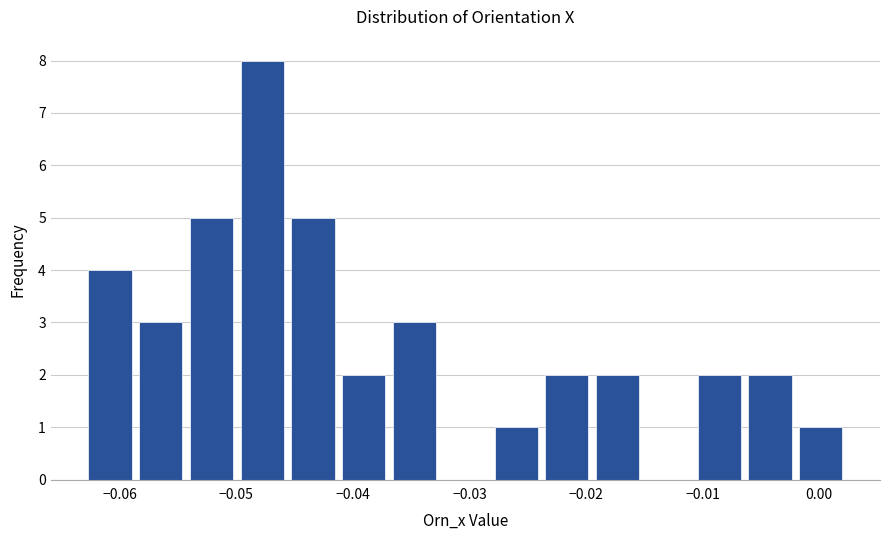

Reading left to right, list every bar in this chart as the range it spans on the x-axis followed by its height. Neither the bar edges nor the heights are printed on the chart, so give them approximately, as read against the axes.

-0.063 to -0.058: 4
-0.058 to -0.054: 3
-0.054 to -0.050: 5
-0.050 to -0.045: 8
-0.045 to -0.041: 5
-0.041 to -0.037: 2
-0.037 to -0.032: 3
-0.032 to -0.028: 0
-0.028 to -0.023: 1
-0.023 to -0.019: 2
-0.019 to -0.015: 2
-0.015 to -0.010: 0
-0.010 to -0.006: 2
-0.006 to -0.002: 2
-0.002 to 0.003: 1